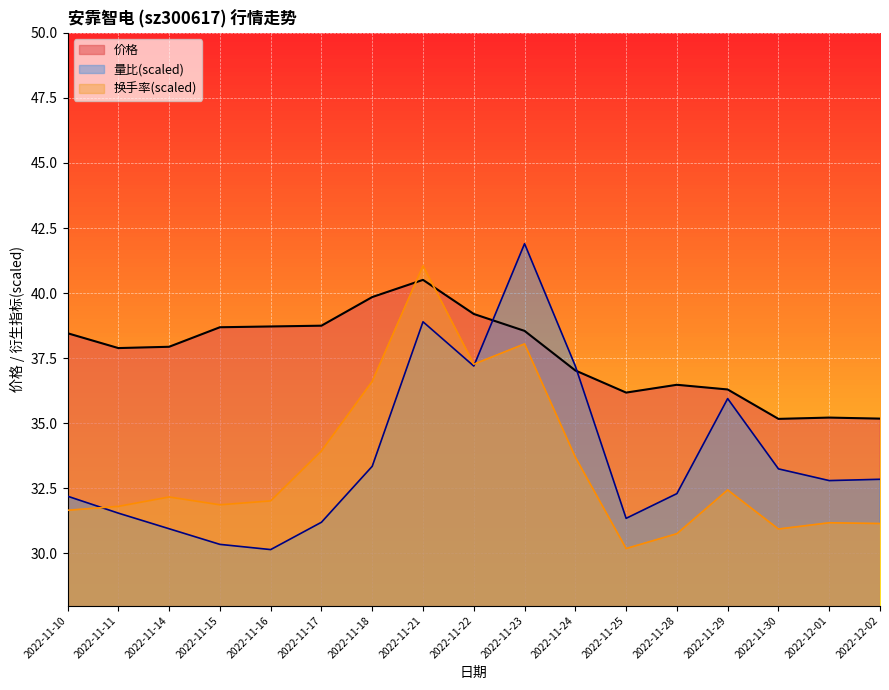

What is the average value of the 价格 series?

37.7